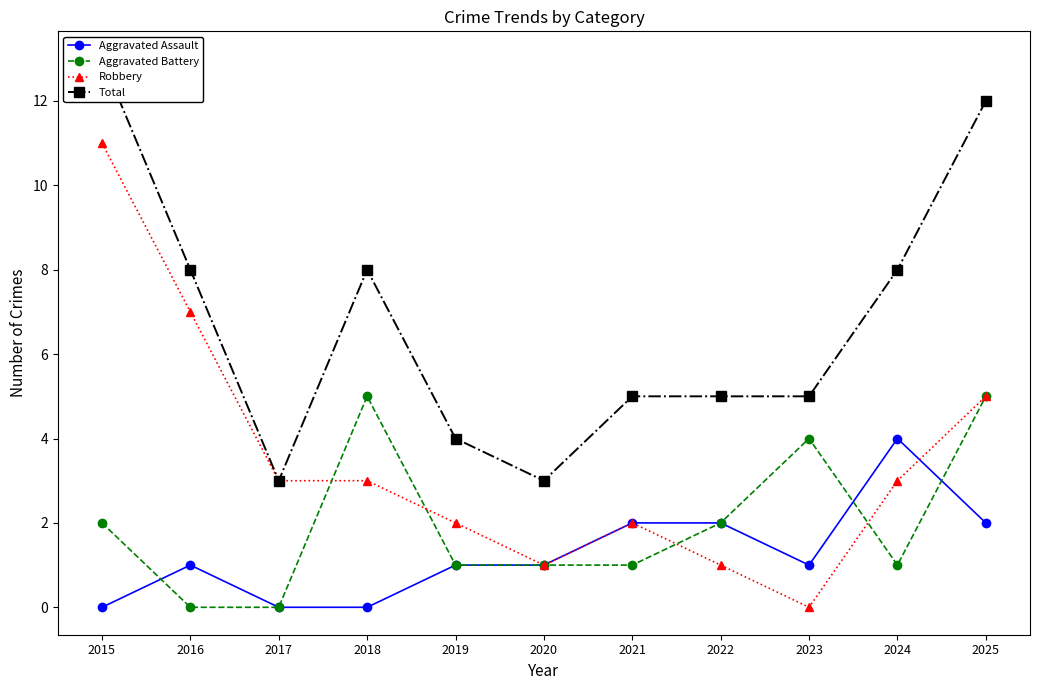

How many lines are shown in the chart?

4